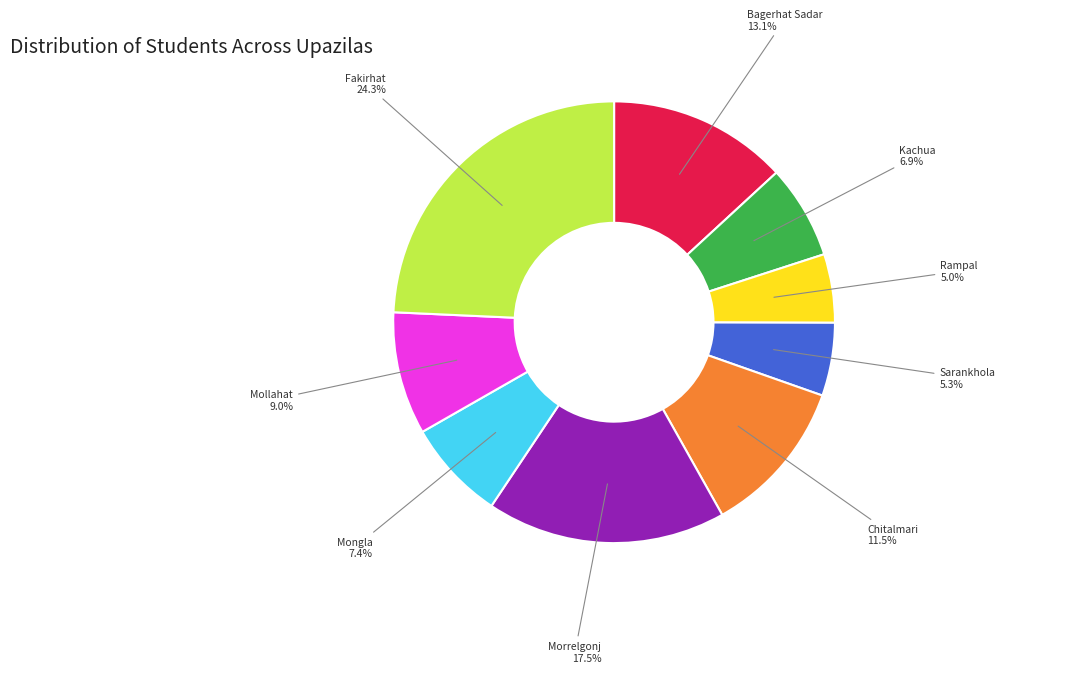

Is there any slice that represents more than half of the pie?

No